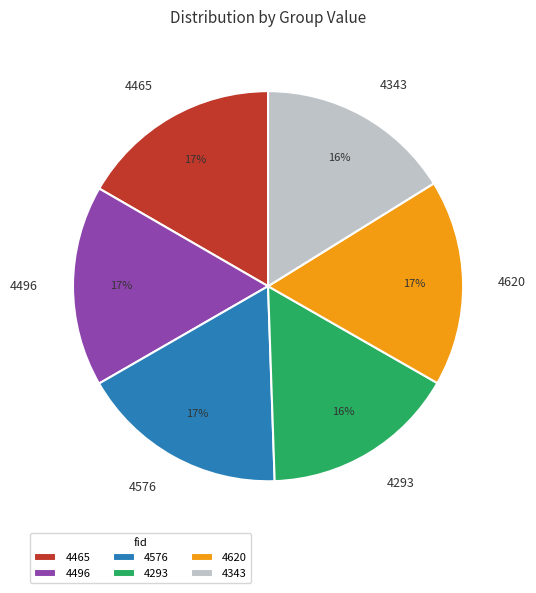

What percentage is the 4465 slice, to the nearest percent?

17%